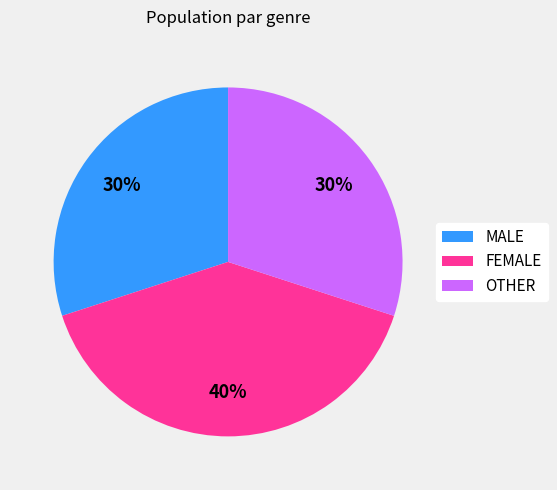

To the nearest percent, what portion does FEMALE represent?

40%